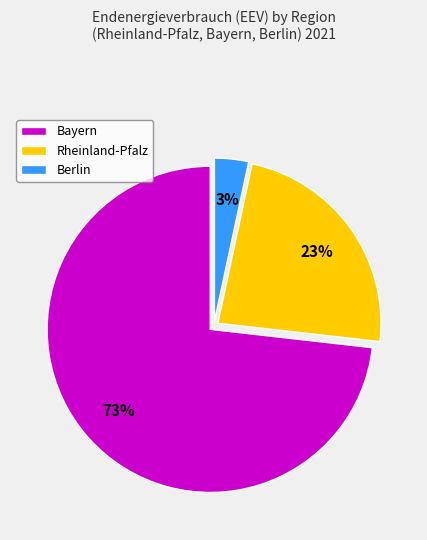

Rank the categories by value from highest to lowest.

Bayern, Rheinland-Pfalz, Berlin